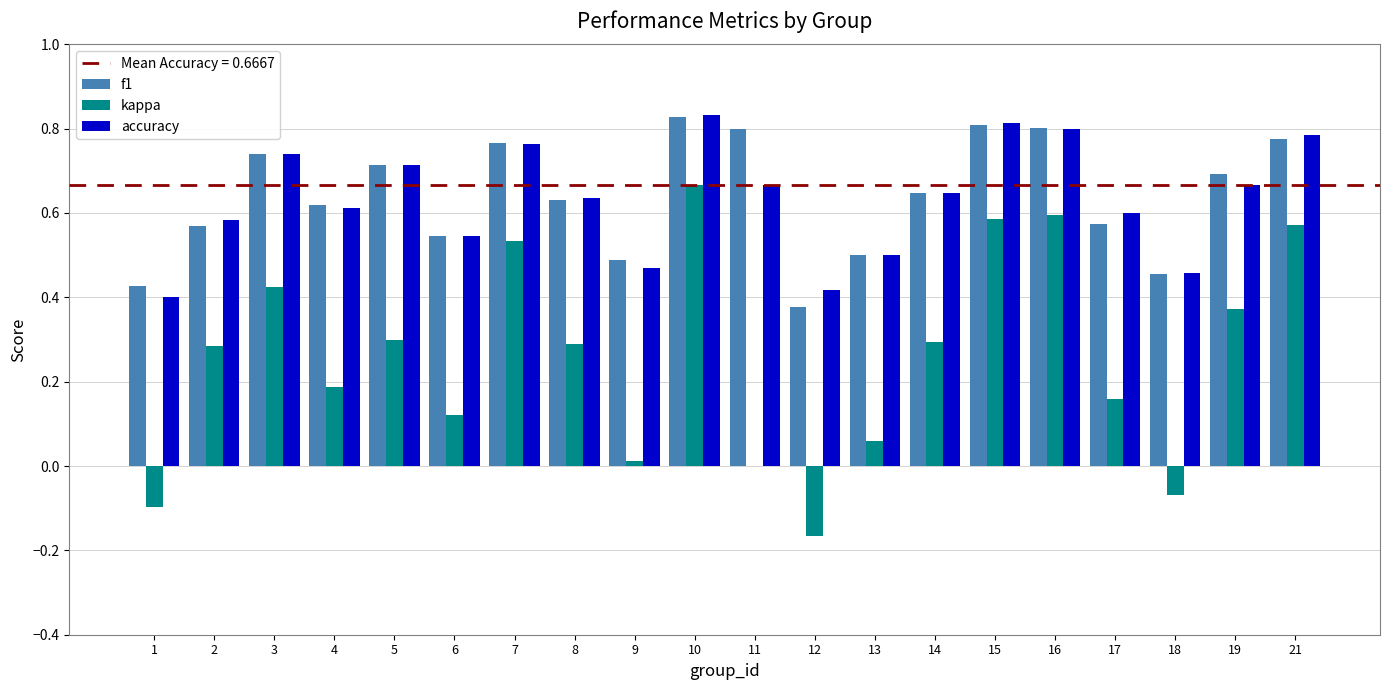

What is the total value across all series at 5?

1.7